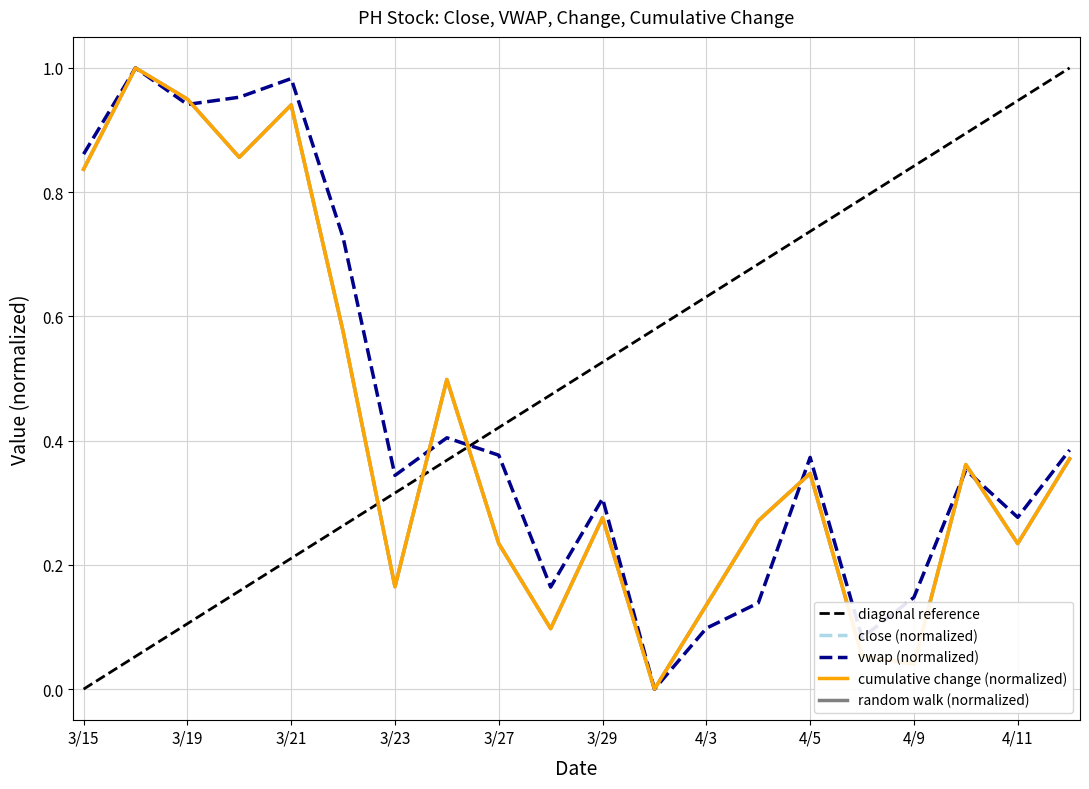

What is the average value of the random_walk series?

0.4